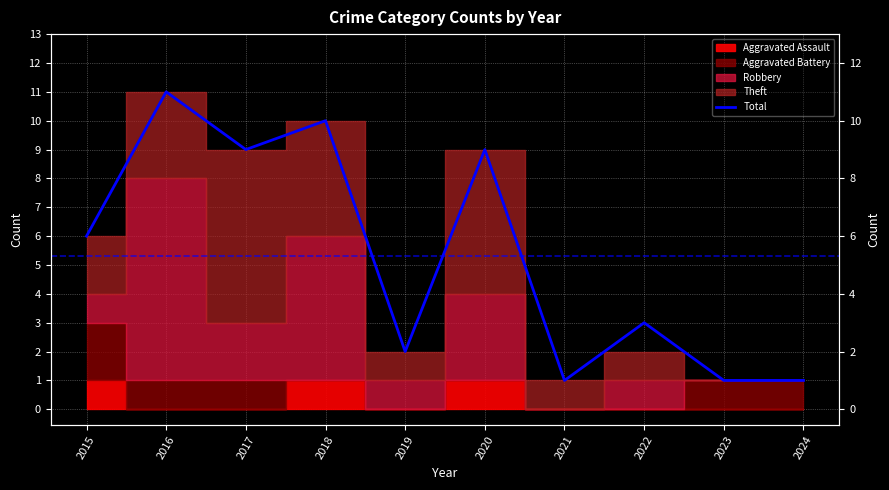

Which label corresponds to the largest value in the chart?

2016